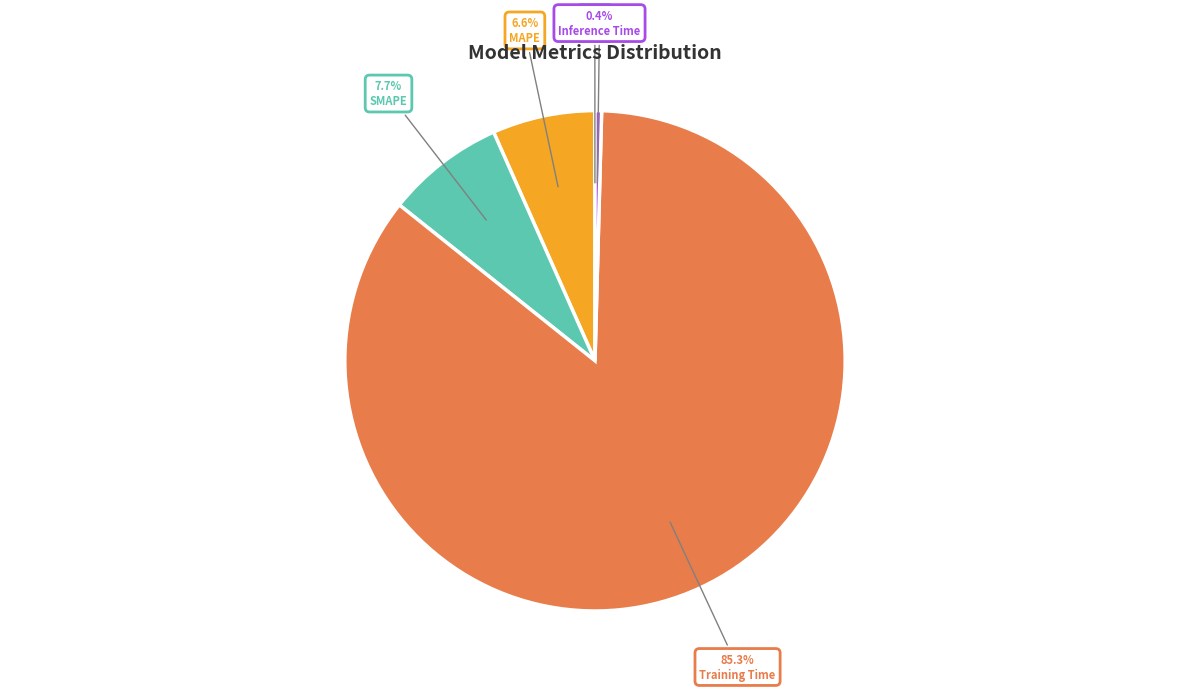

To the nearest percent, what is the difference between the SMAPE and Training Time slice percentages?

78%